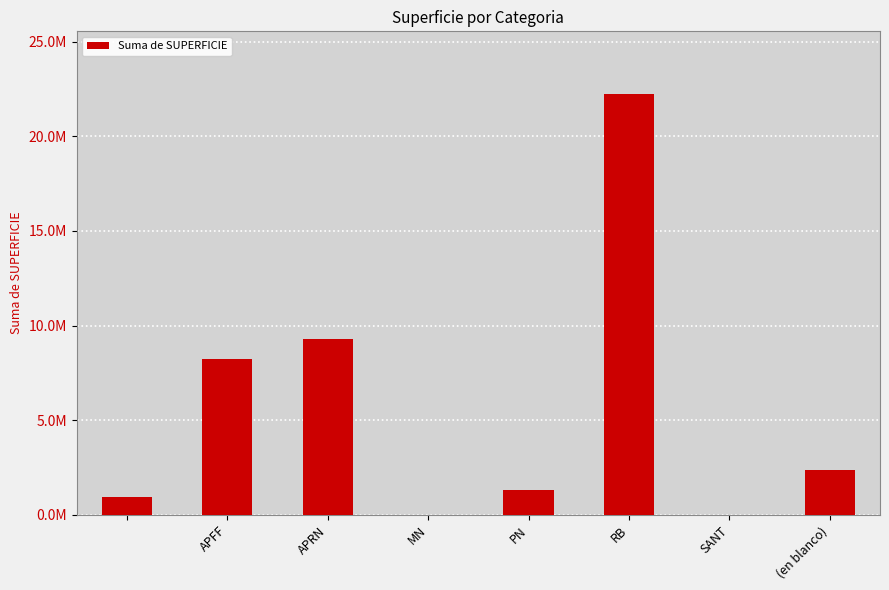

At which label does the data first exceed 2347821?

APFF